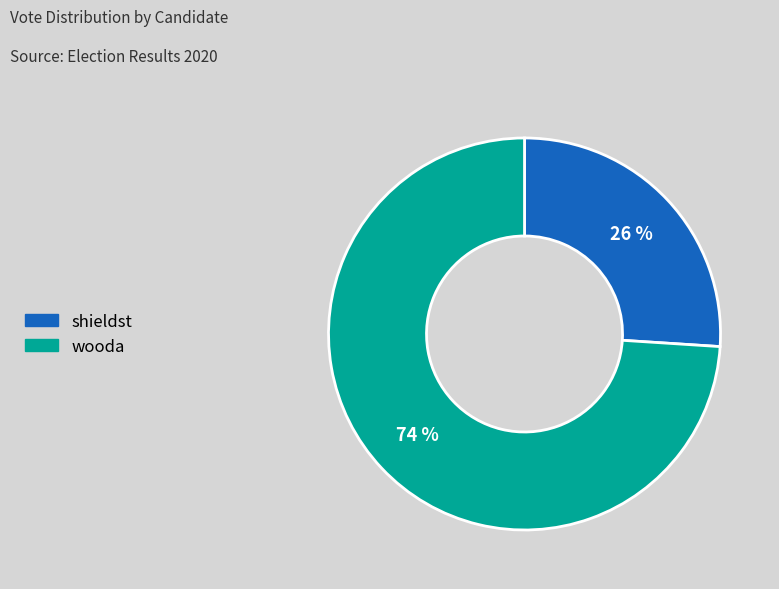

To the nearest percent, what is the difference between the largest and smallest slice percentages?

48%